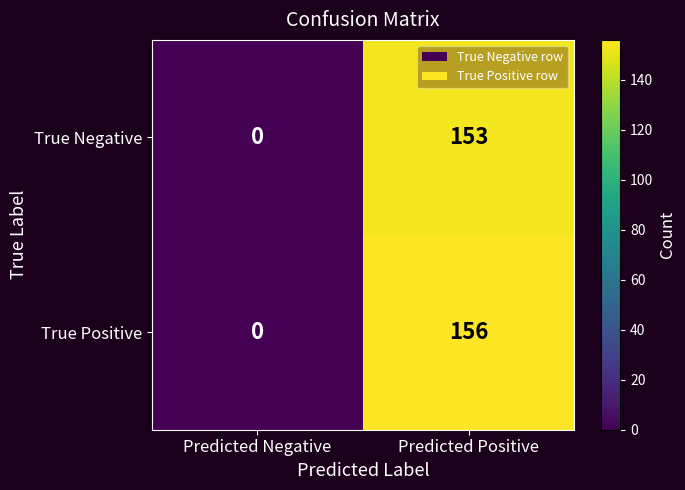

Which series has the largest total across all categories?

True Positive